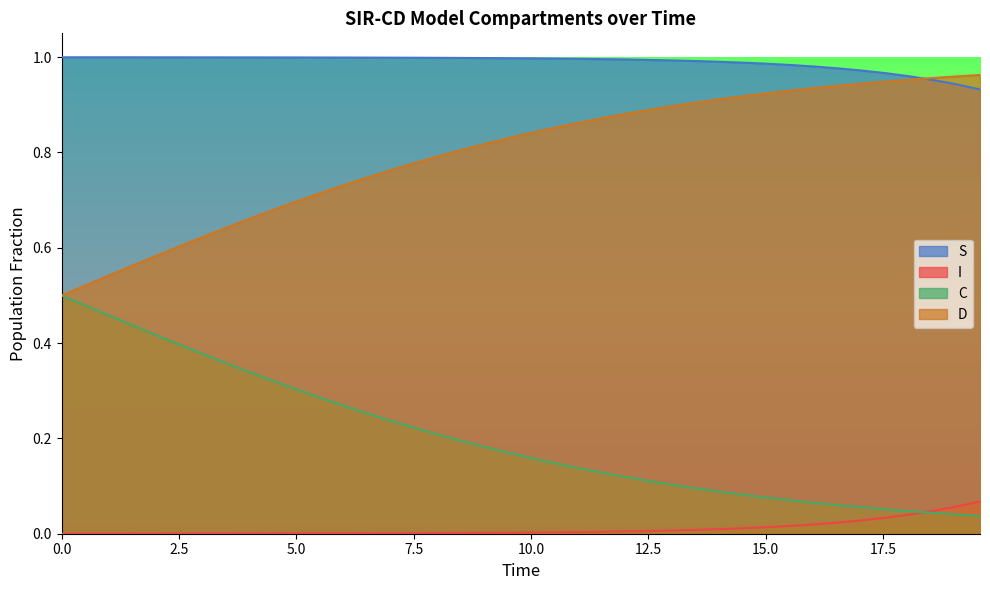

Rank the series by their average value, from highest to lowest.

S, D, C, I